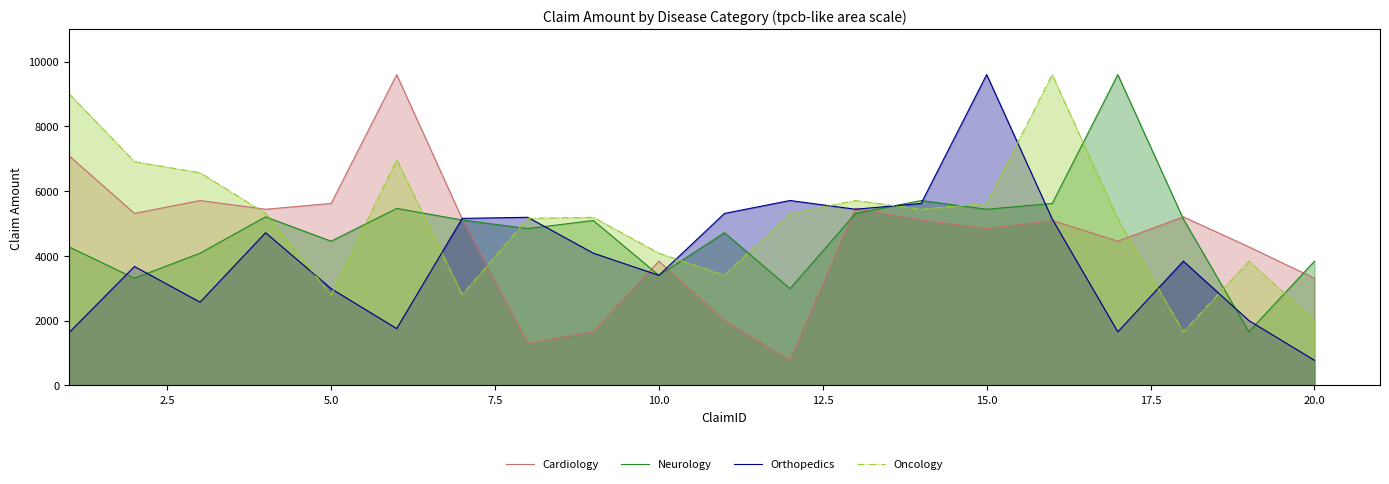

Does the chart display data point markers on the line(s)?

No